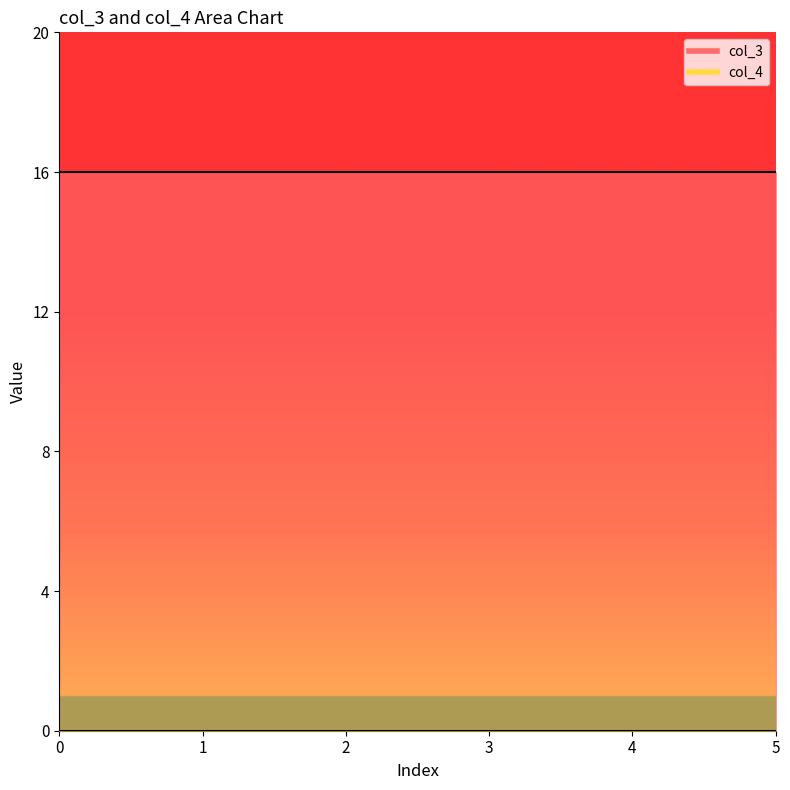

Does the chart have visible grid lines?

No